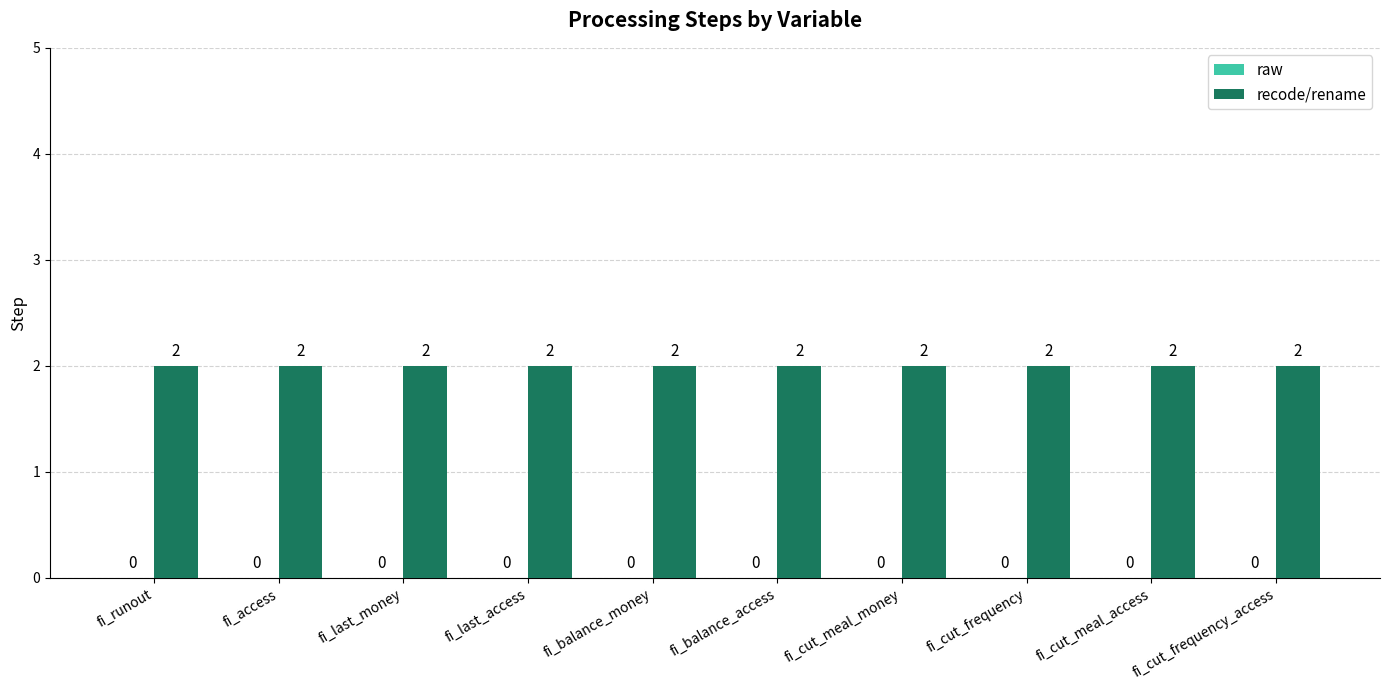

What are all the series names shown in the legend?

raw, recode/rename